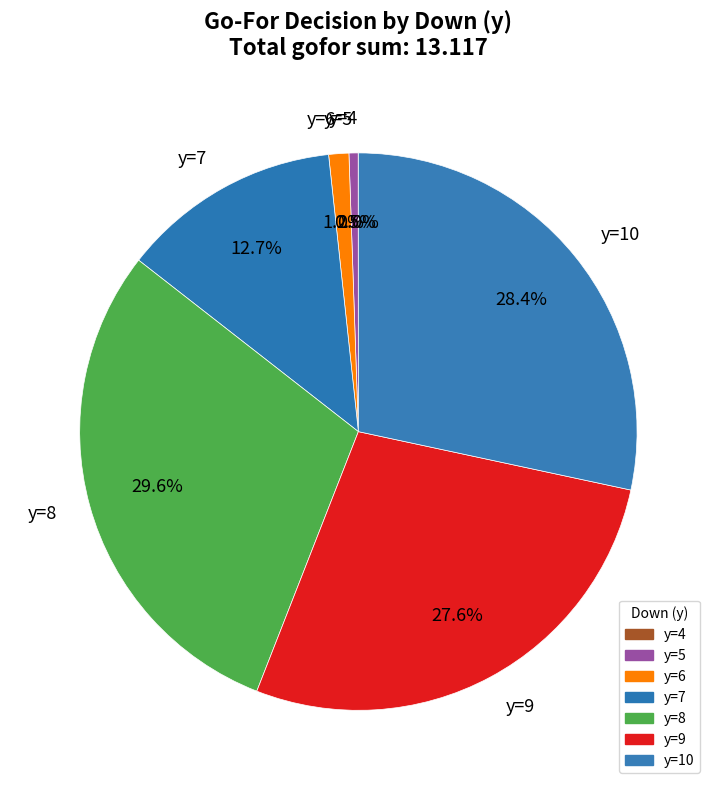

What percentage is the y=7 slice, to the nearest percent?

13%